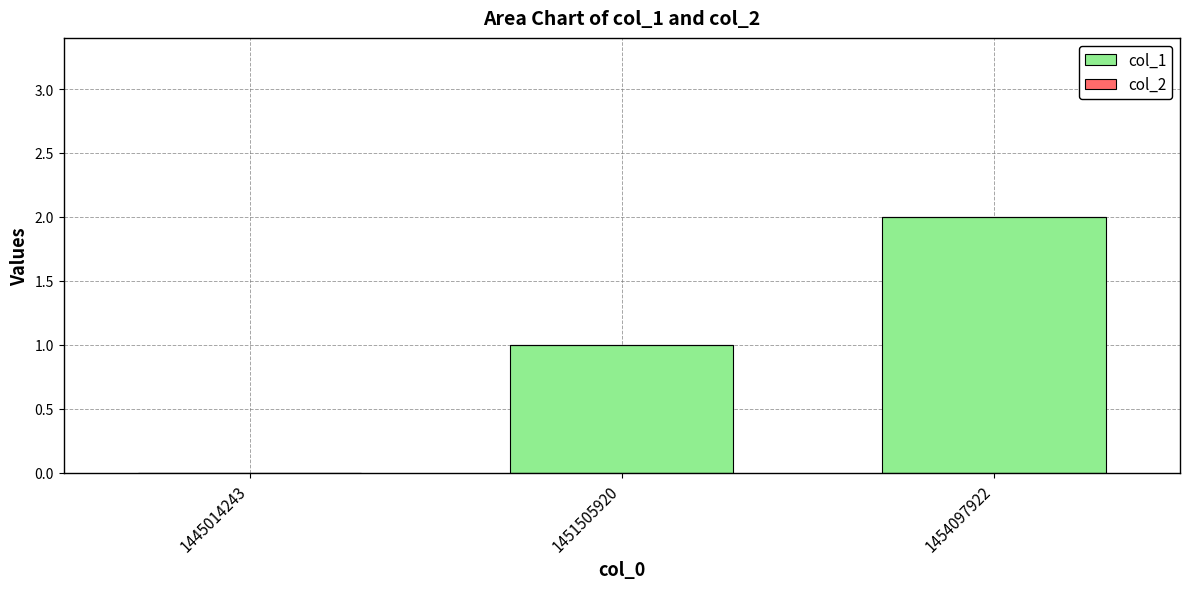

What is the sum of the values at 1454097922 and 1451505920?

3